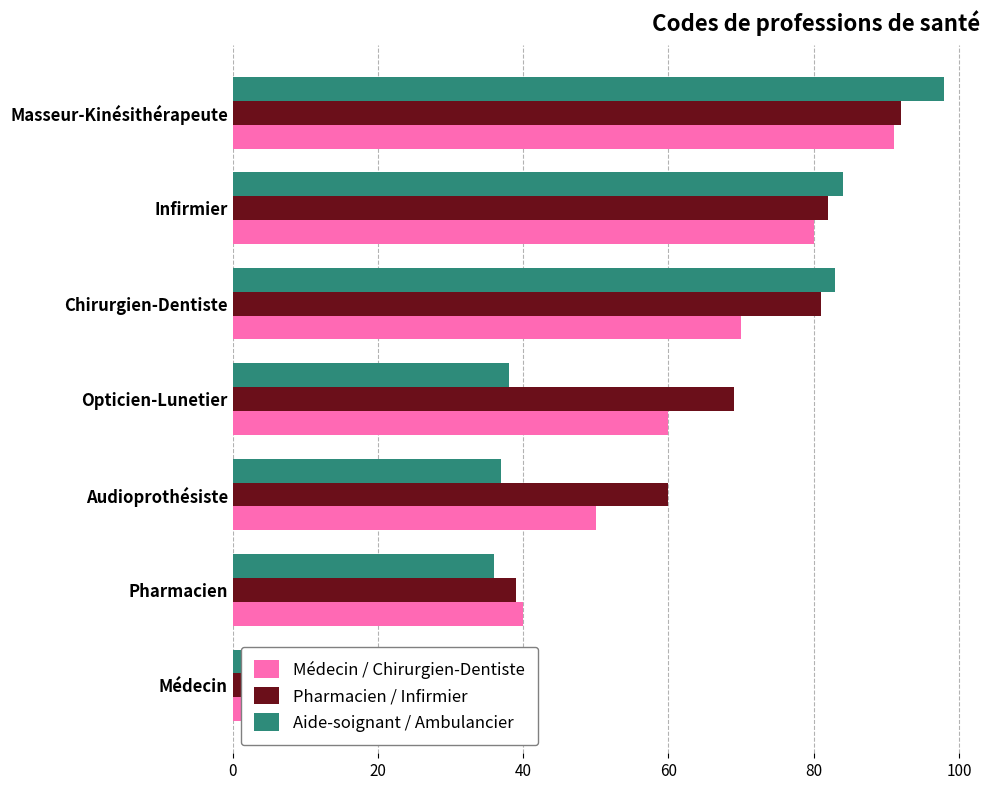

How many bars are there in total?

21